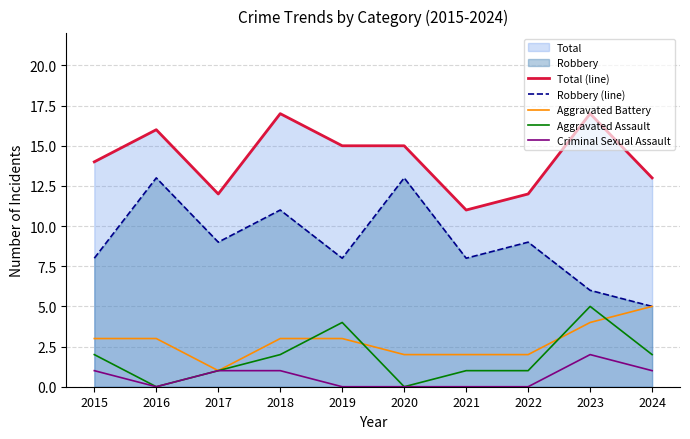

True or false: Robbery (line) and Aggravated Assault intersect in this chart.

False